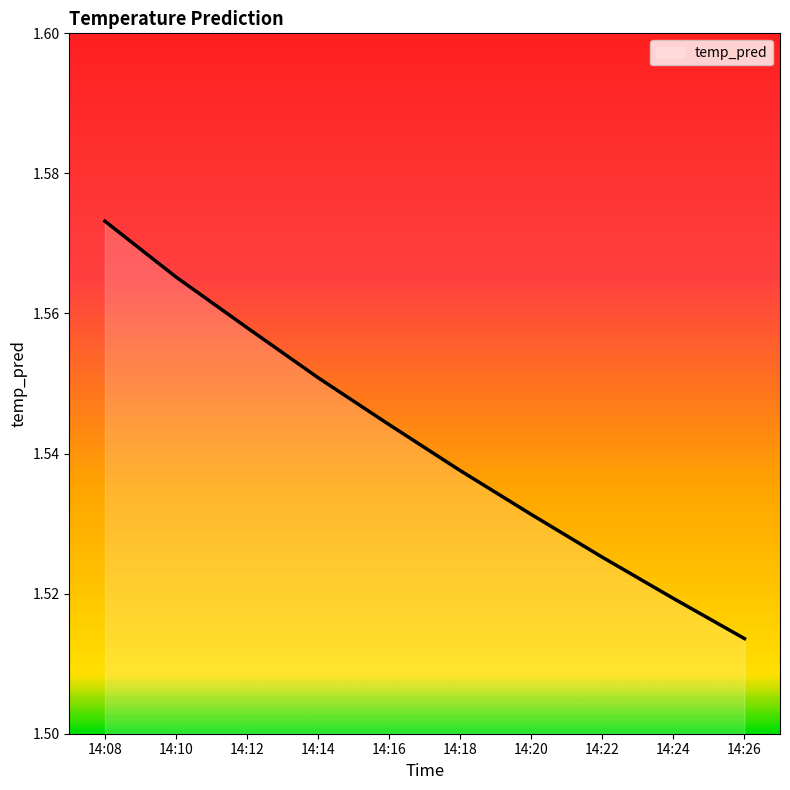

How many values are between 1 and 2?

10